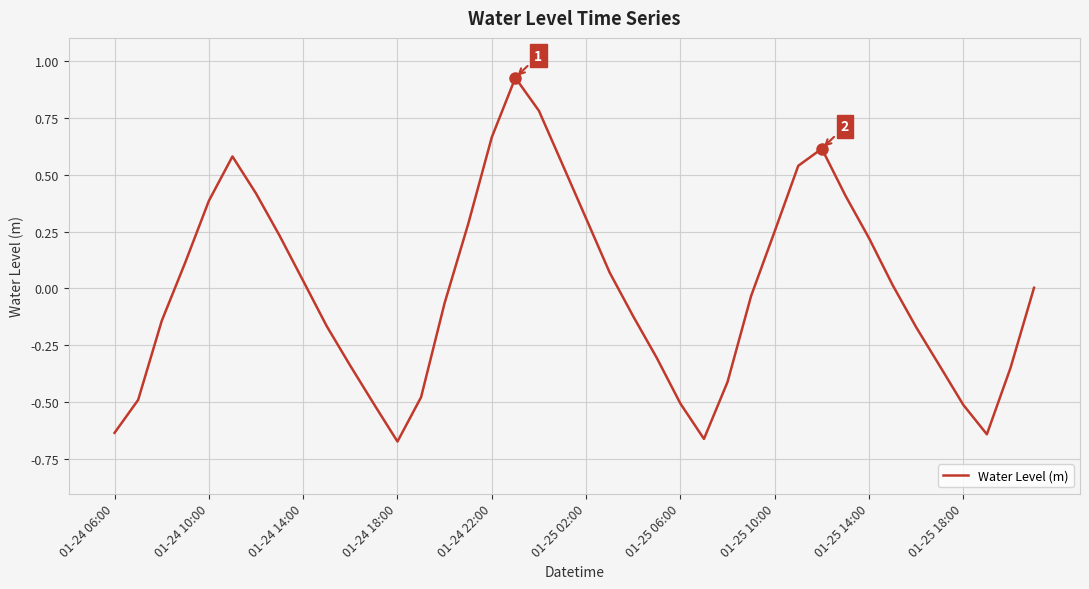

Does the chart display data point markers on the line(s)?

No